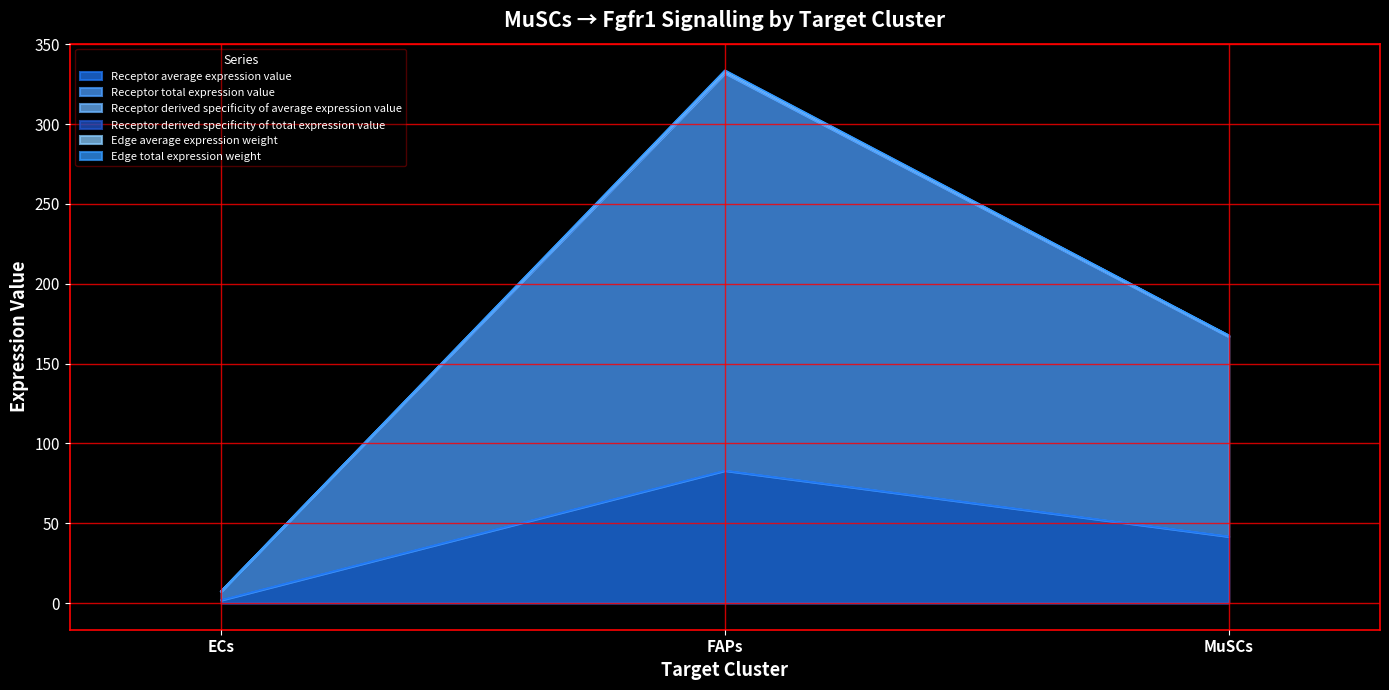

How many lines are shown in the chart?

6